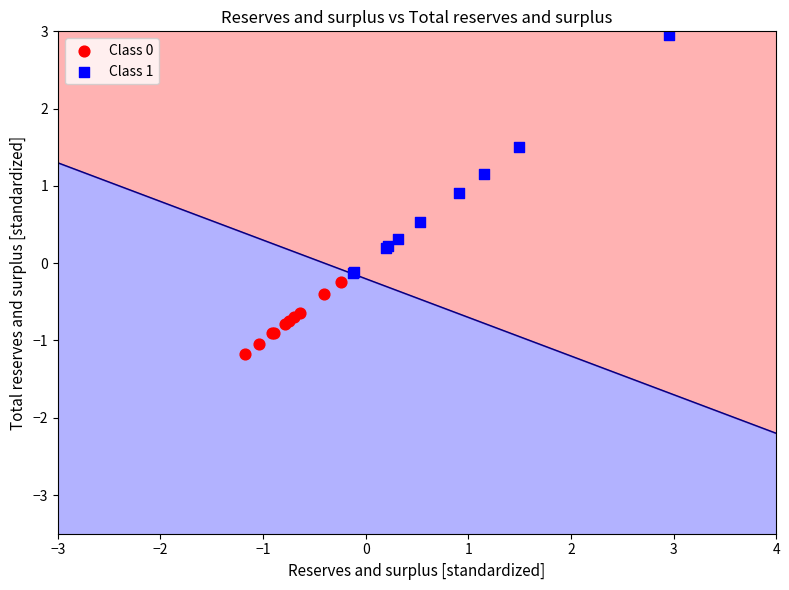

Which series contains the highest Y value?

Class 1